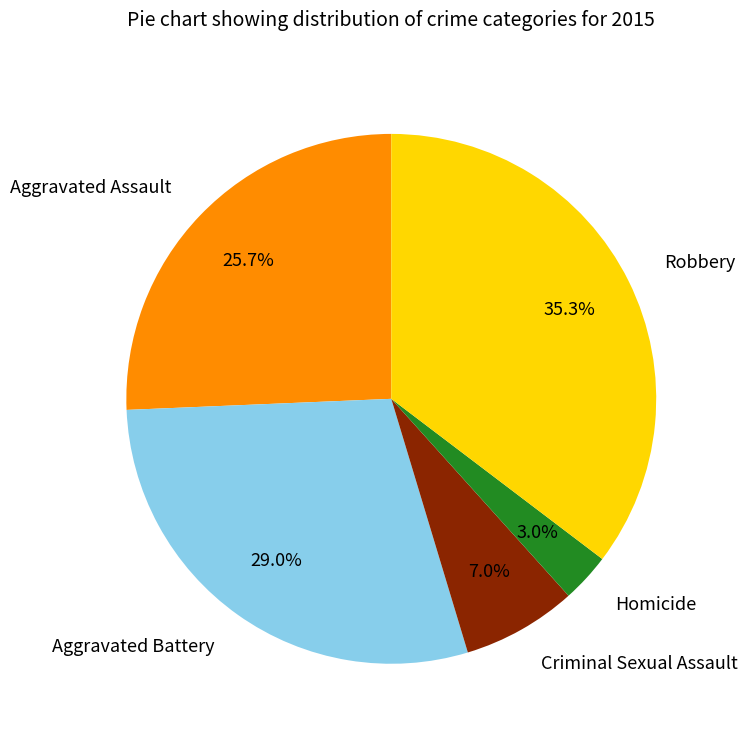

True or false: Criminal Sexual Assault accounts for 1% of the total.

False